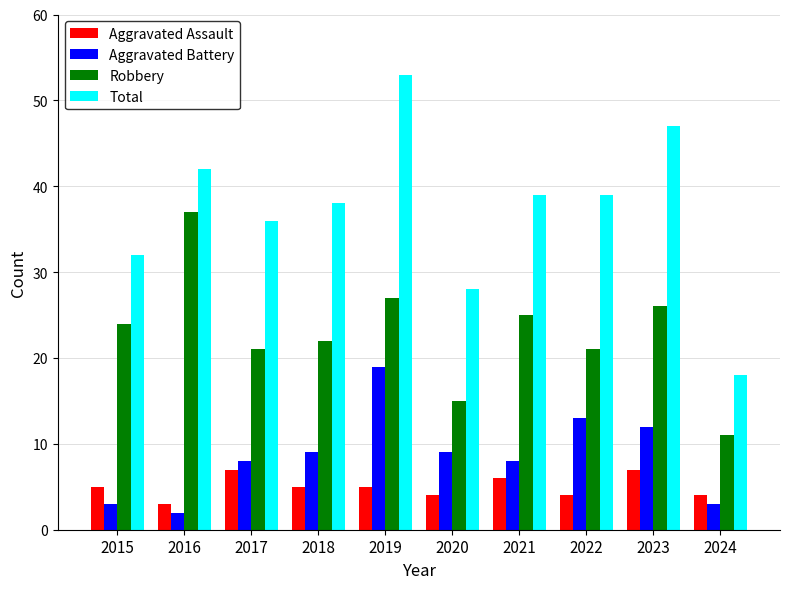

What value does the Aggravated Assault series have at 2020?

4